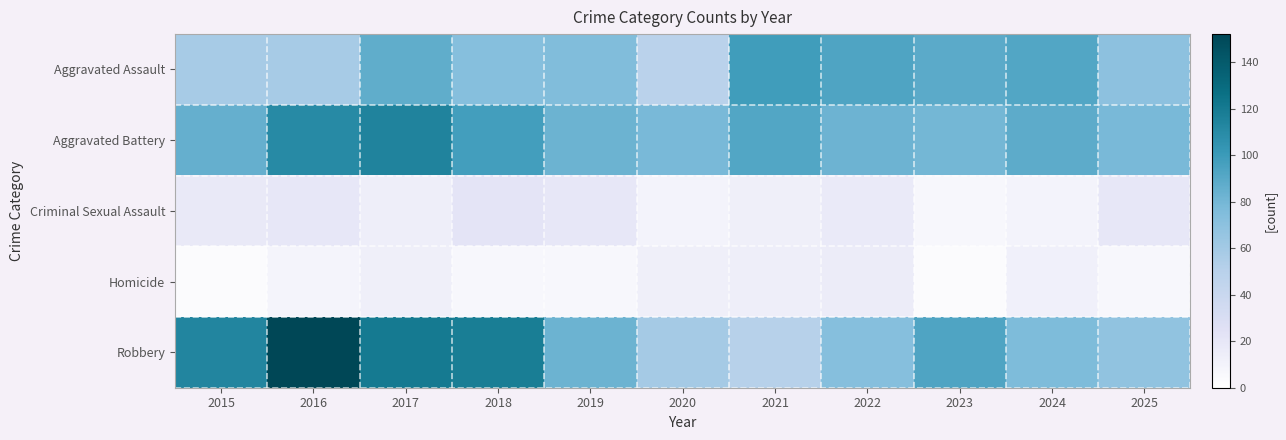

Count the number of data series in this chart.

5